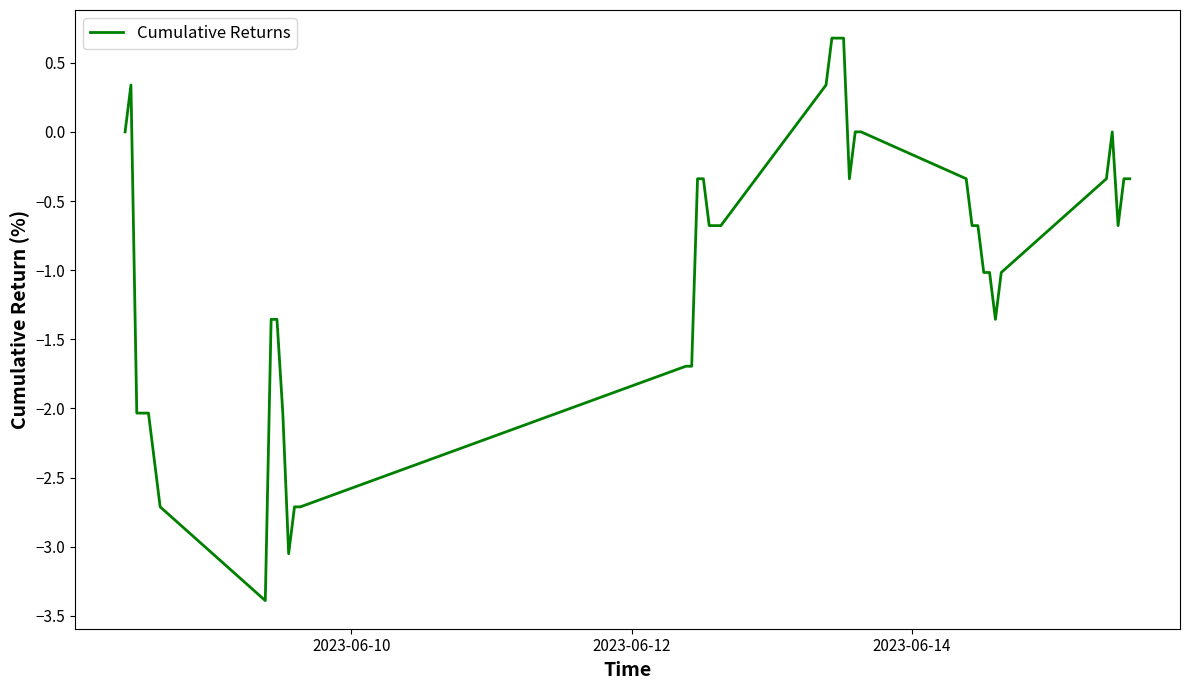

How many series are shown in this chart?

1